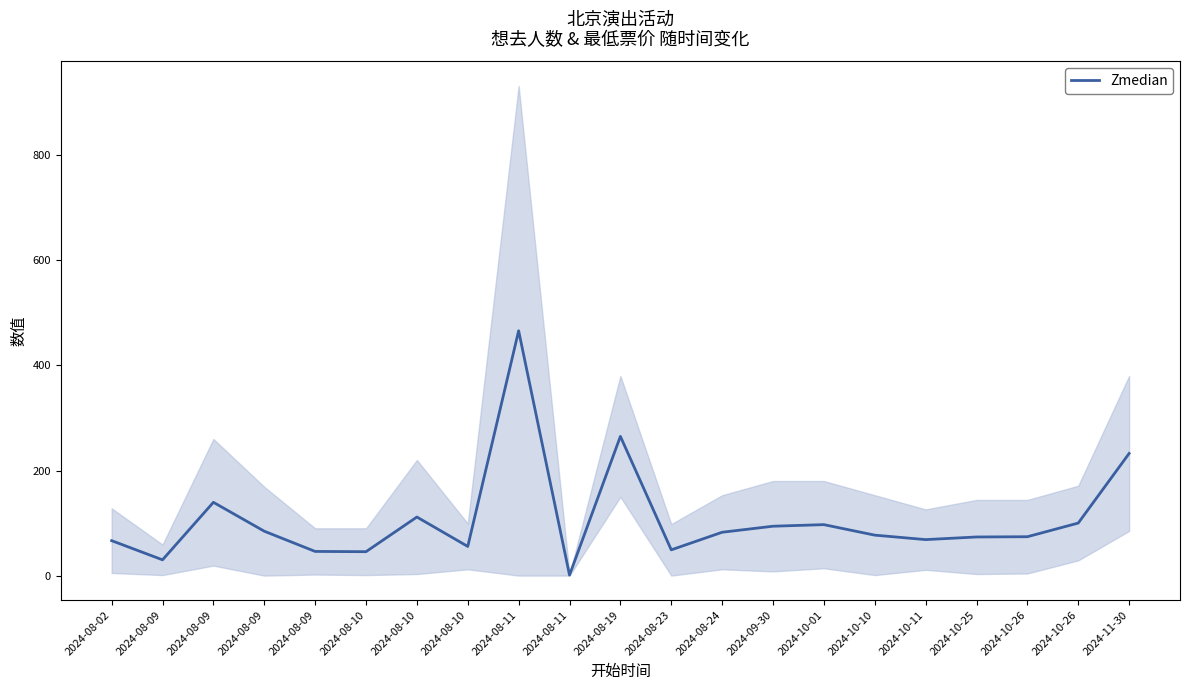

Reading left to right, what are all the values shown in this chart?

2024-08-02=66.5	2024-08-09=30.0	2024-08-09=139.5	2024-08-09=84.5	2024-08-09=46.0	2024-08-10=45.5	2024-08-10=111.5	2024-08-10=55.5	2024-08-11=466.0	2024-08-11=1.0	2024-08-19=265.0	2024-08-23=49.0	2024-08-24=82.5	2024-09-30=94.0	2024-10-01=97.0	2024-10-10=77.0	2024-10-11=68.5	2024-10-25=73.5	2024-10-26=74.0	2024-10-26=100.0	2024-11-30=232.5